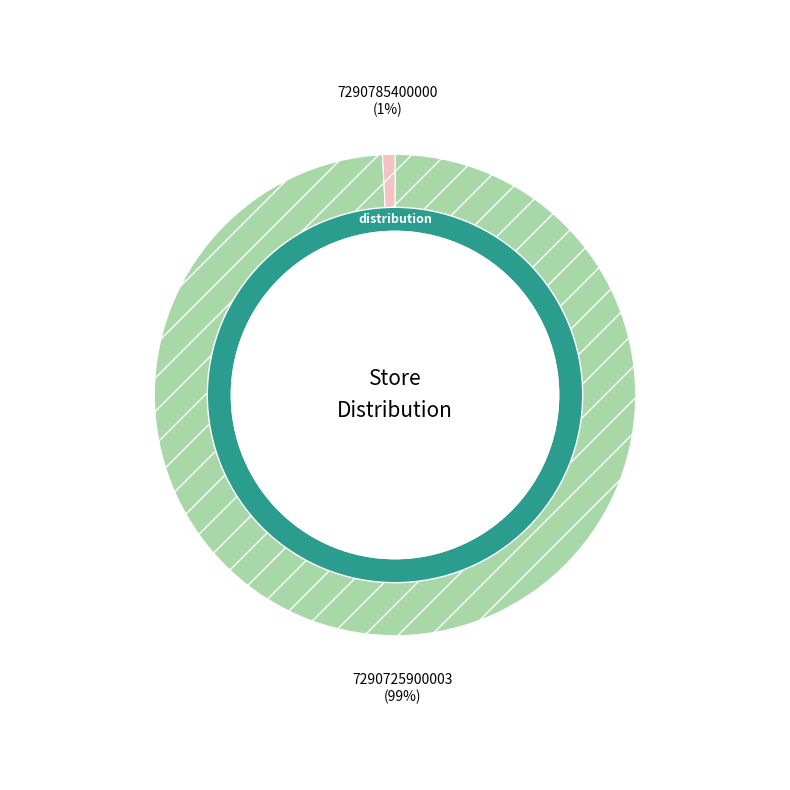

How many slices are in this pie chart?

2